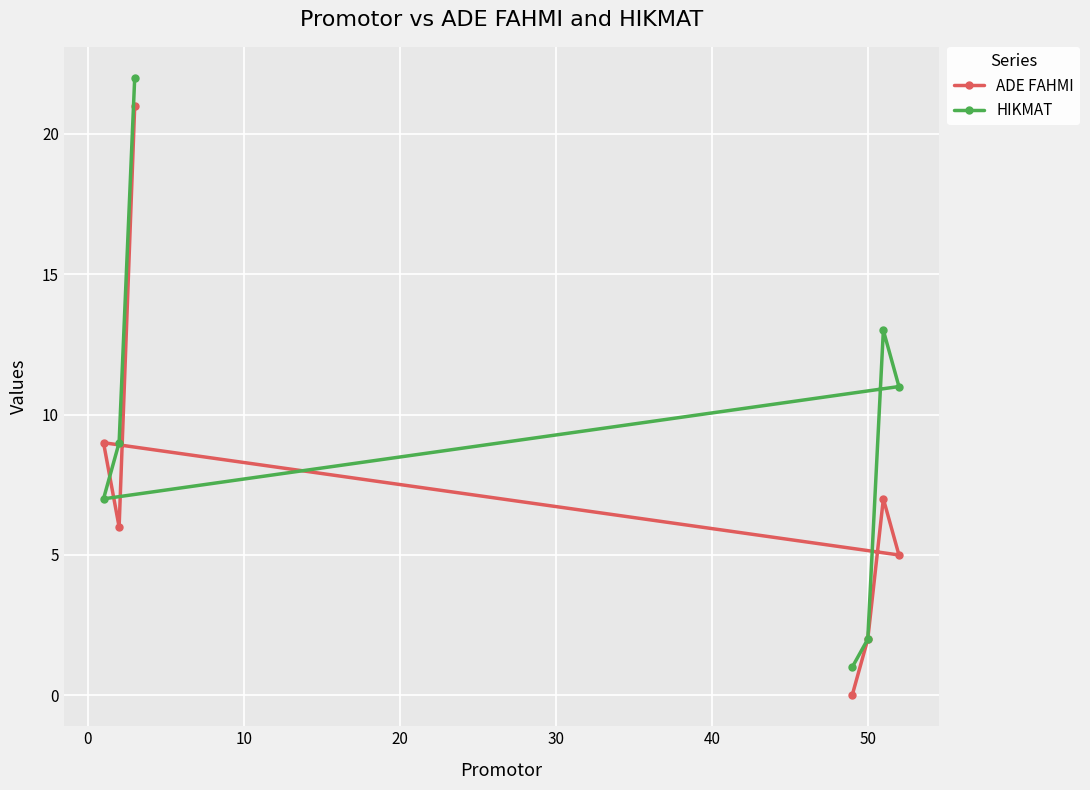

What is the maximum value shown in the chart?

22